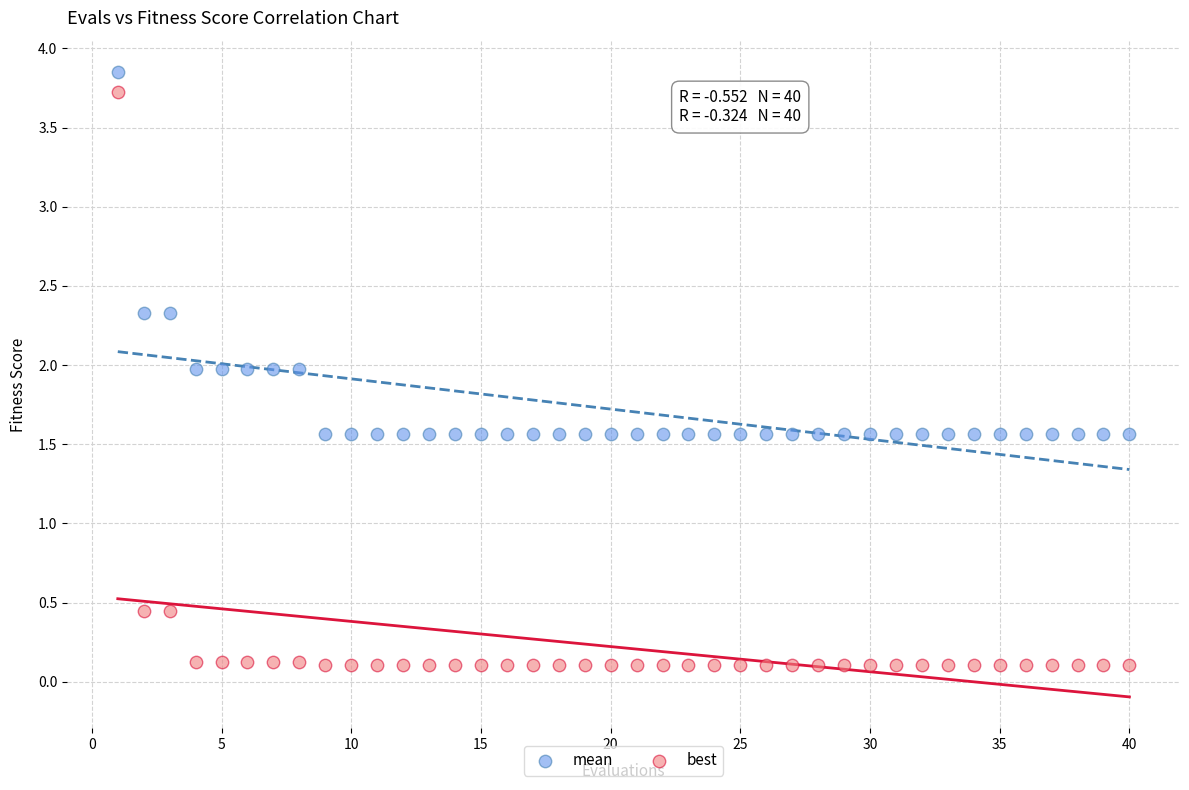

Which series reaches the minimum Y coordinate?

best